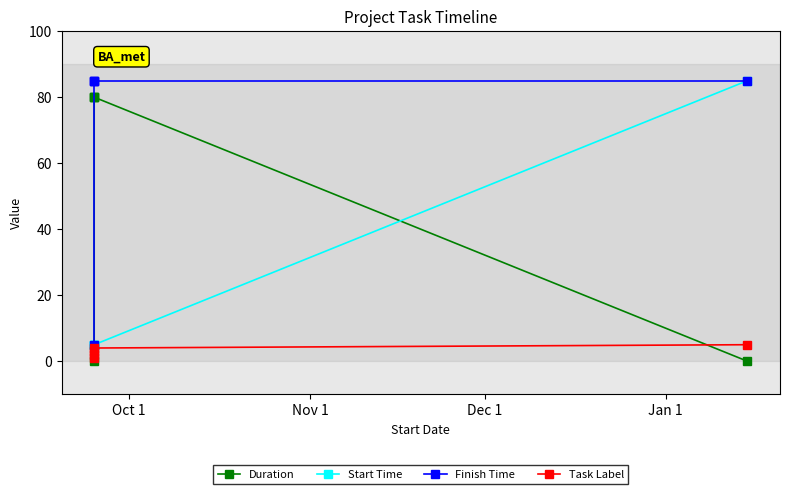

What are all the series names shown in the legend?

Duration, Start Time, Finish Time, Task Label